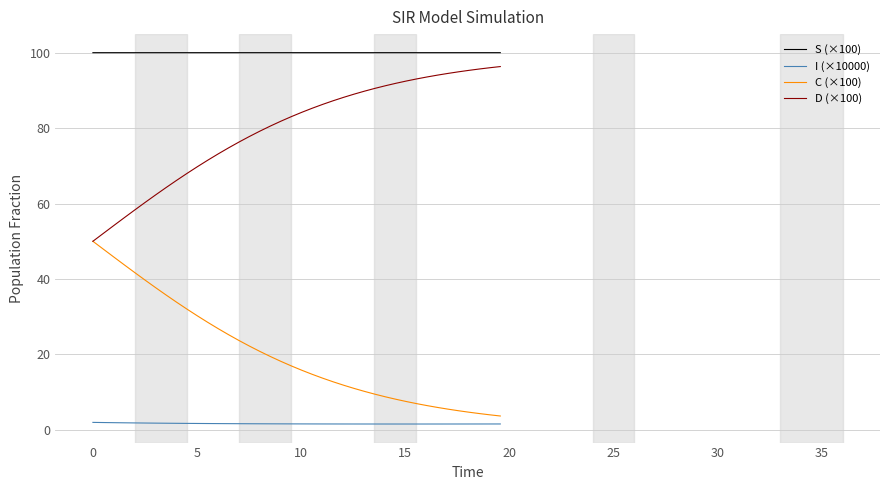

Is this an area chart (filled region under the line)?

No